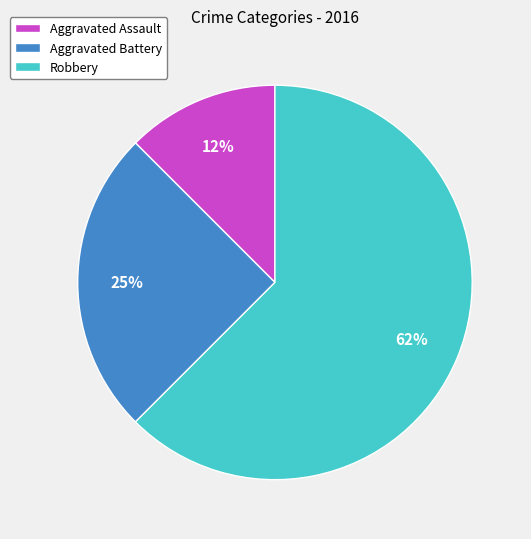

To the nearest percent, what is the average slice percentage?

33%